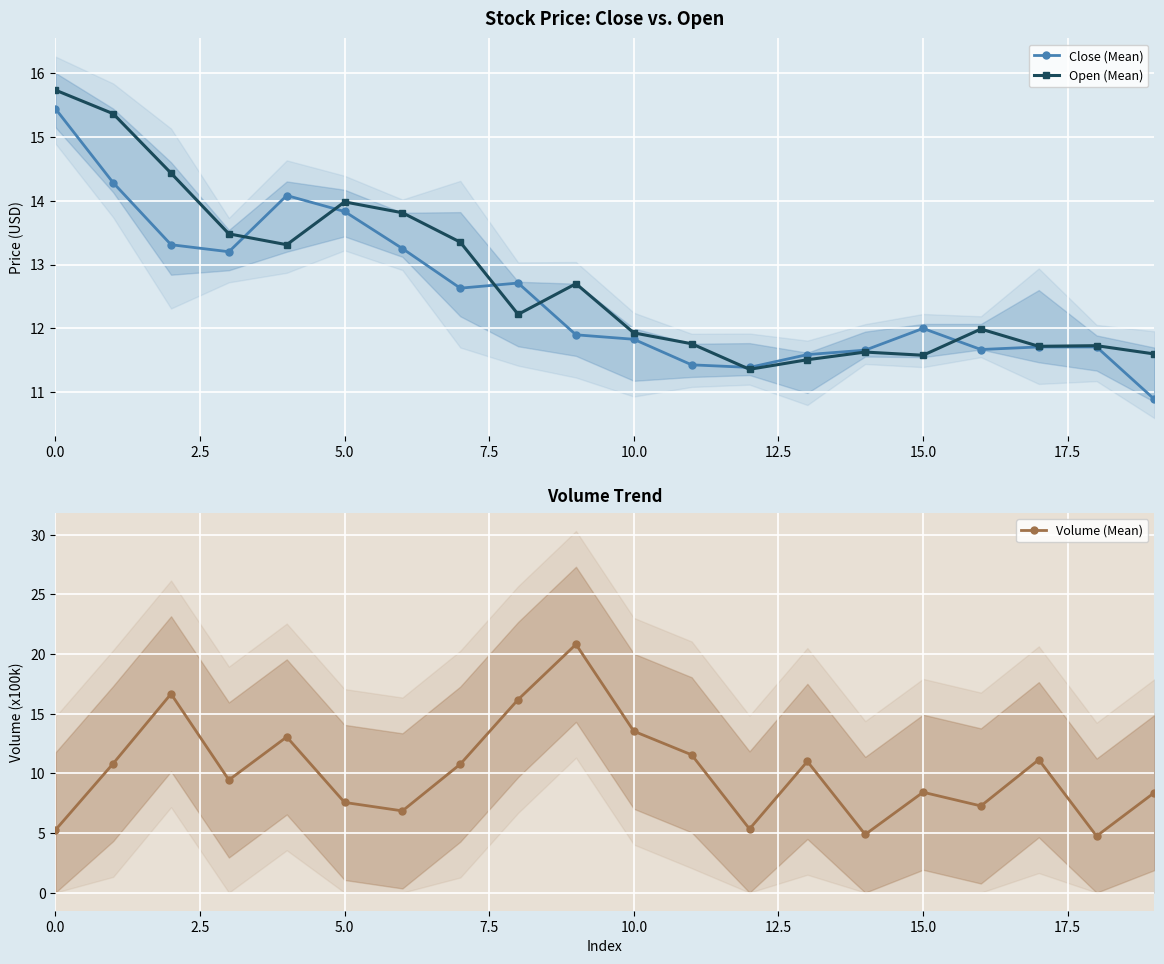

Is it true that Close (Mean) equals 15.4 at 0.0?

True